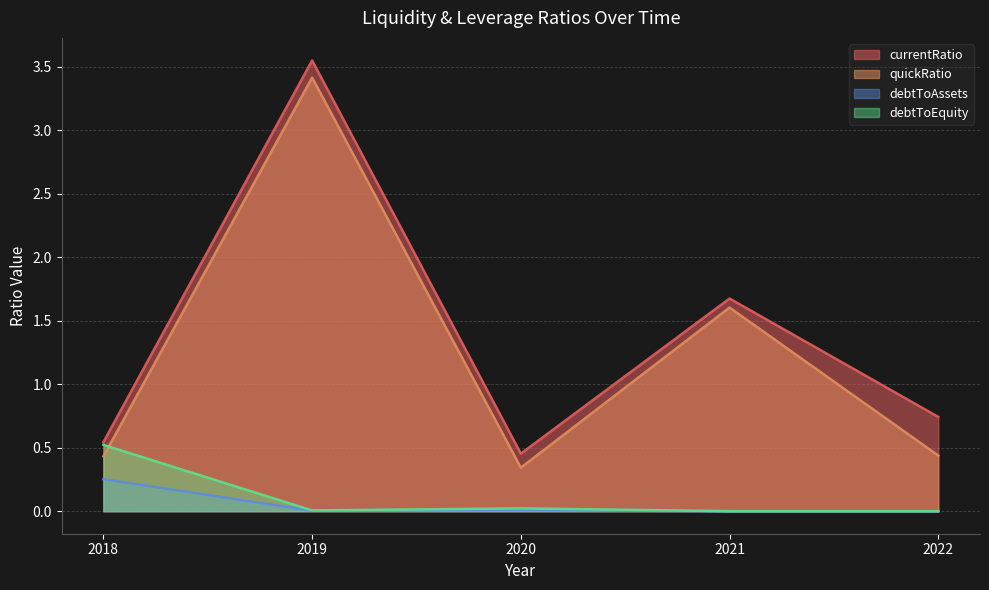

What is the spread (max minus min) of values at 2020?

0.4